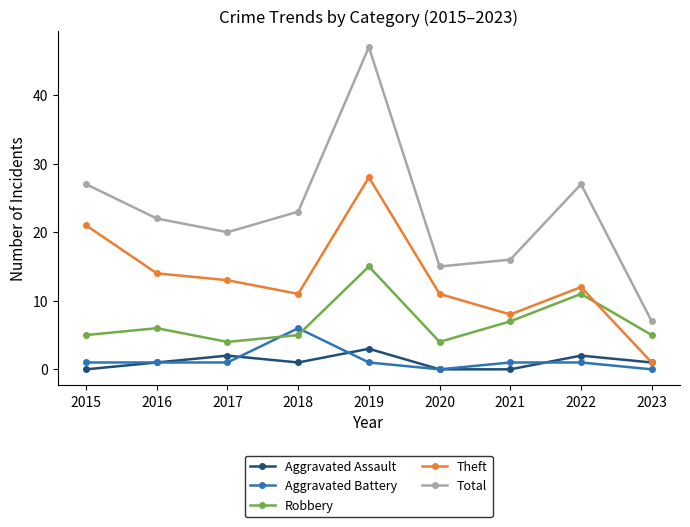

True or false: Aggravated Battery and Total intersect in this chart.

False